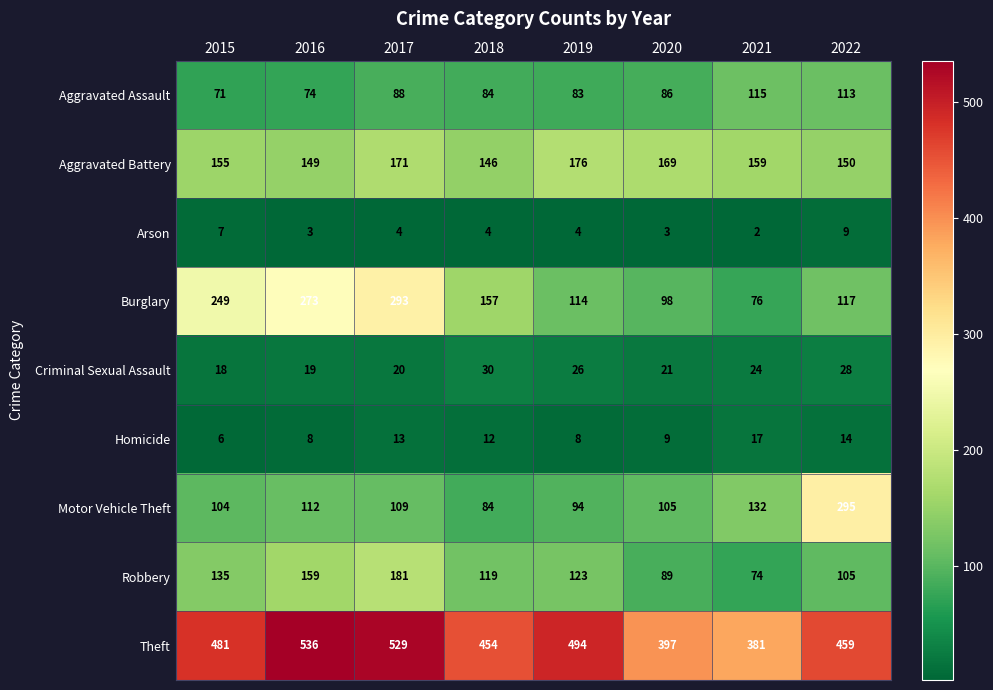

What is the sum of the Motor Vehicle Theft values at 2021 and 2017?

241